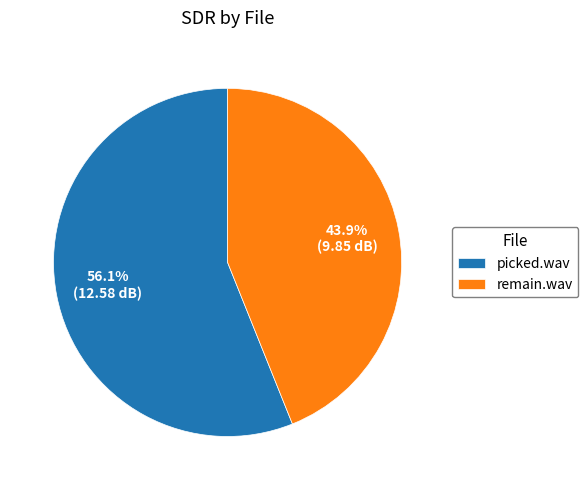

Do picked.wav and remain.wav together represent more than half of the pie?

Yes